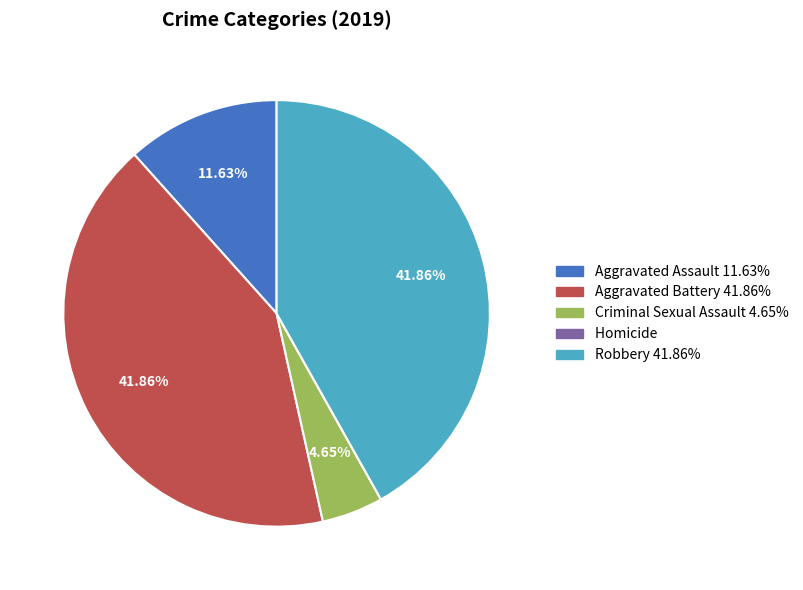

What percentage do Robbery and Aggravated Assault together represent?

53.5%